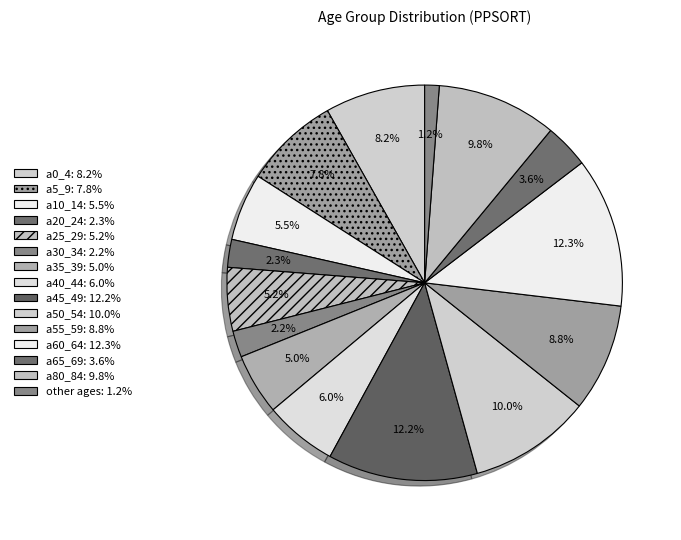

Count the number of slices in the pie.

15